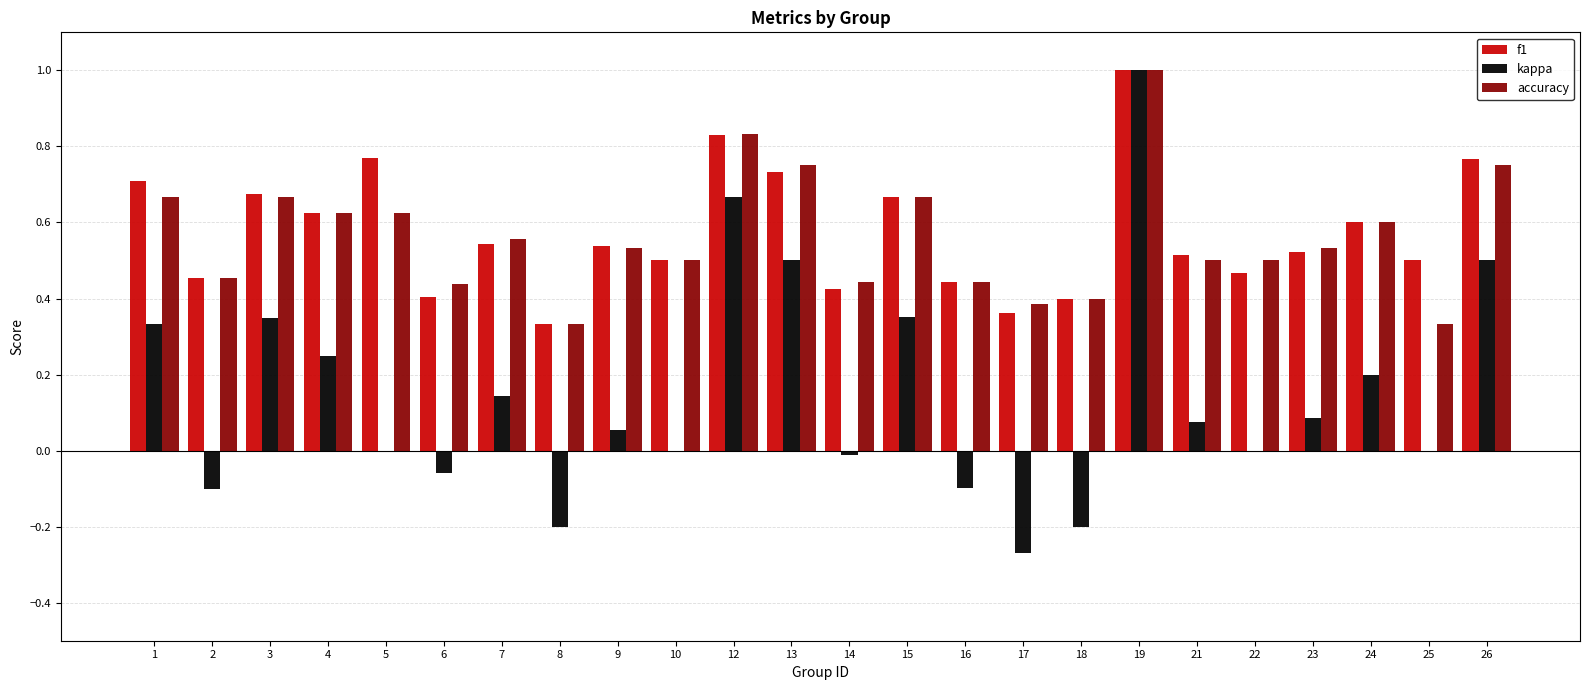

Which category has the highest value in the accuracy series?

19